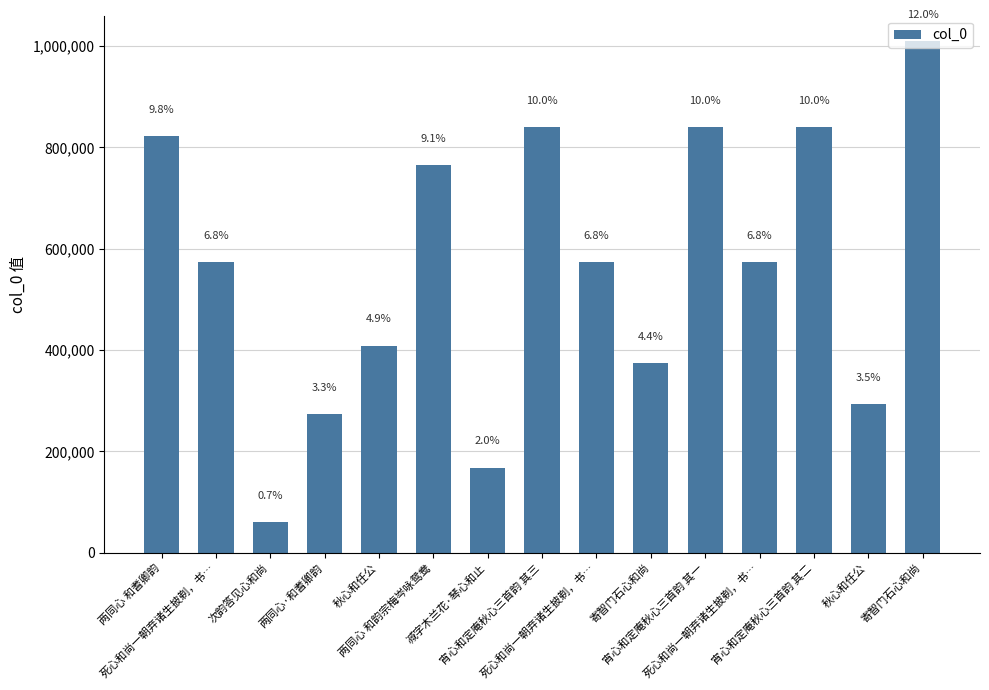

Which has a higher value, 减字木兰花·琴心和止 or 两同心·和耆卿韵?

两同心·和耆卿韵